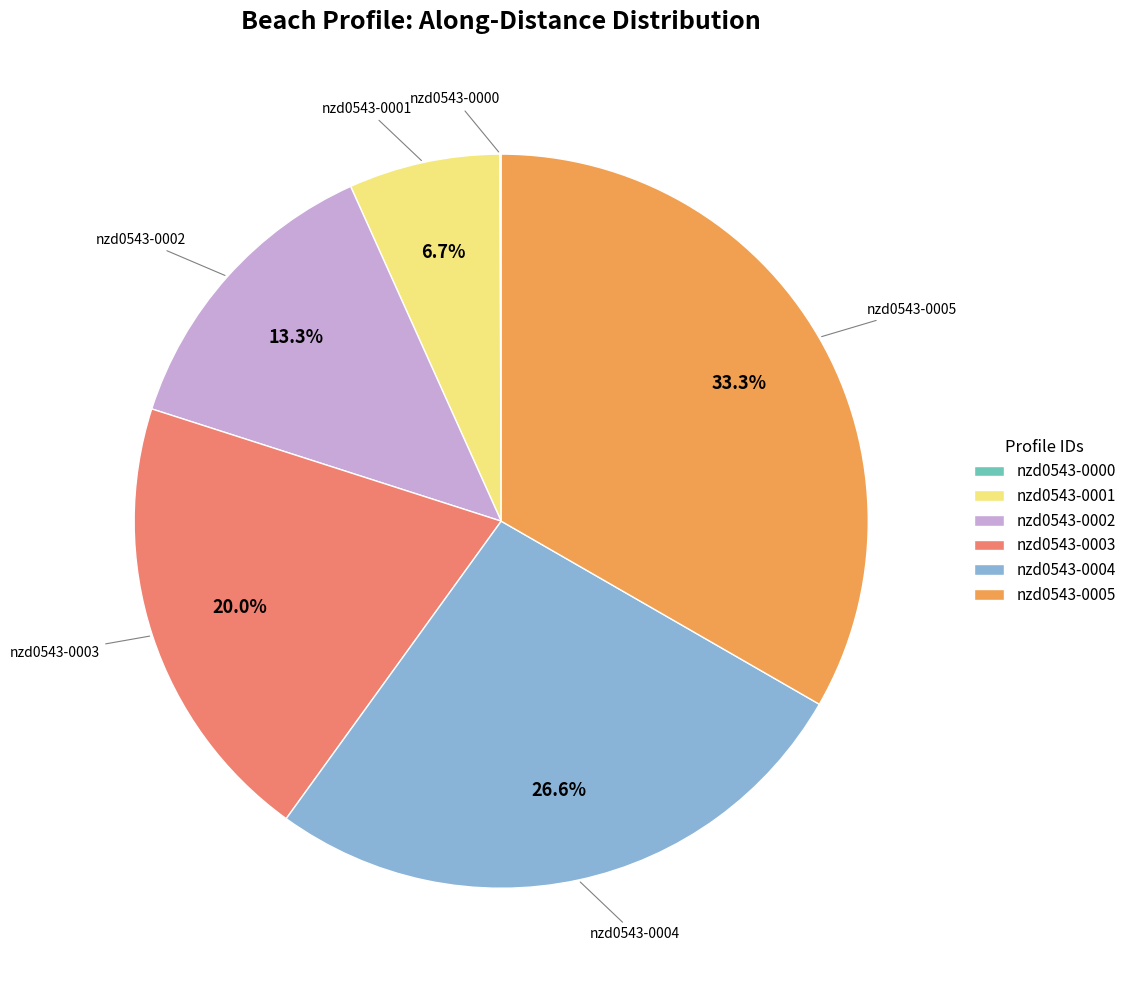

Between nzd0543-0005 and nzd0543-0004, which is larger?

nzd0543-0005